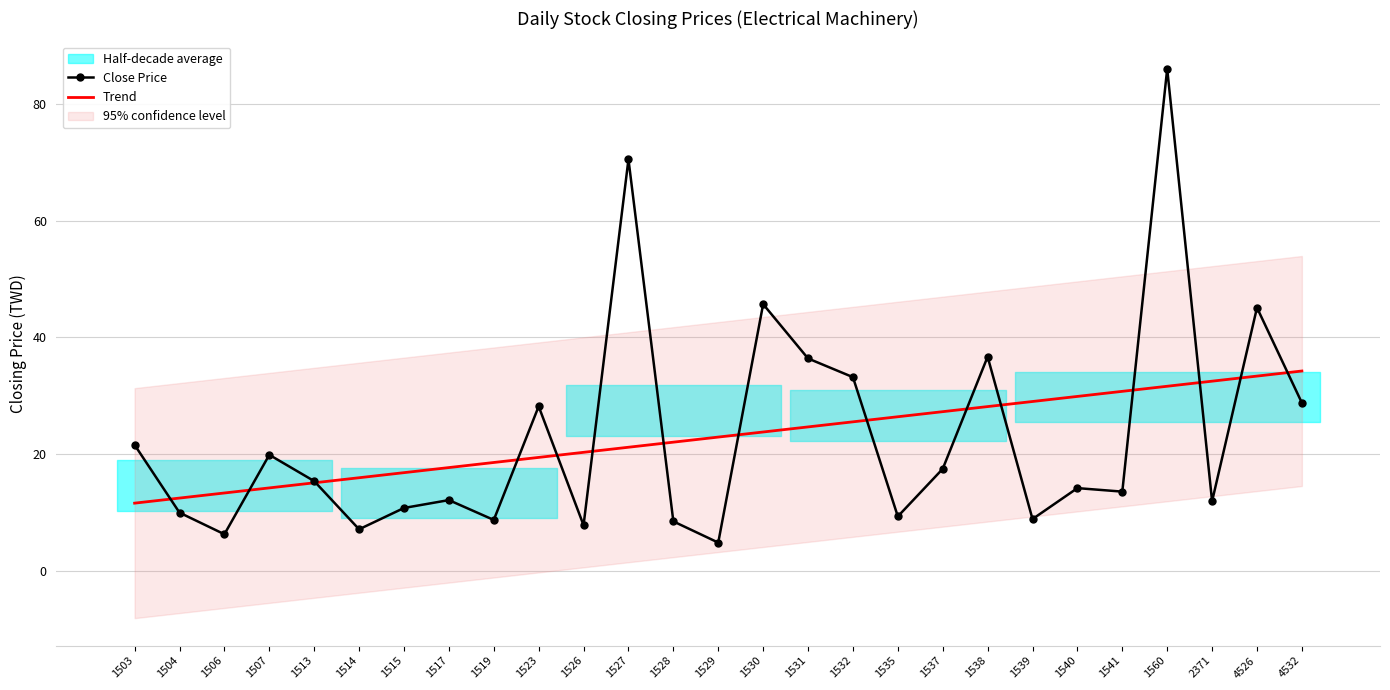

How many categories are shown in the chart?

27